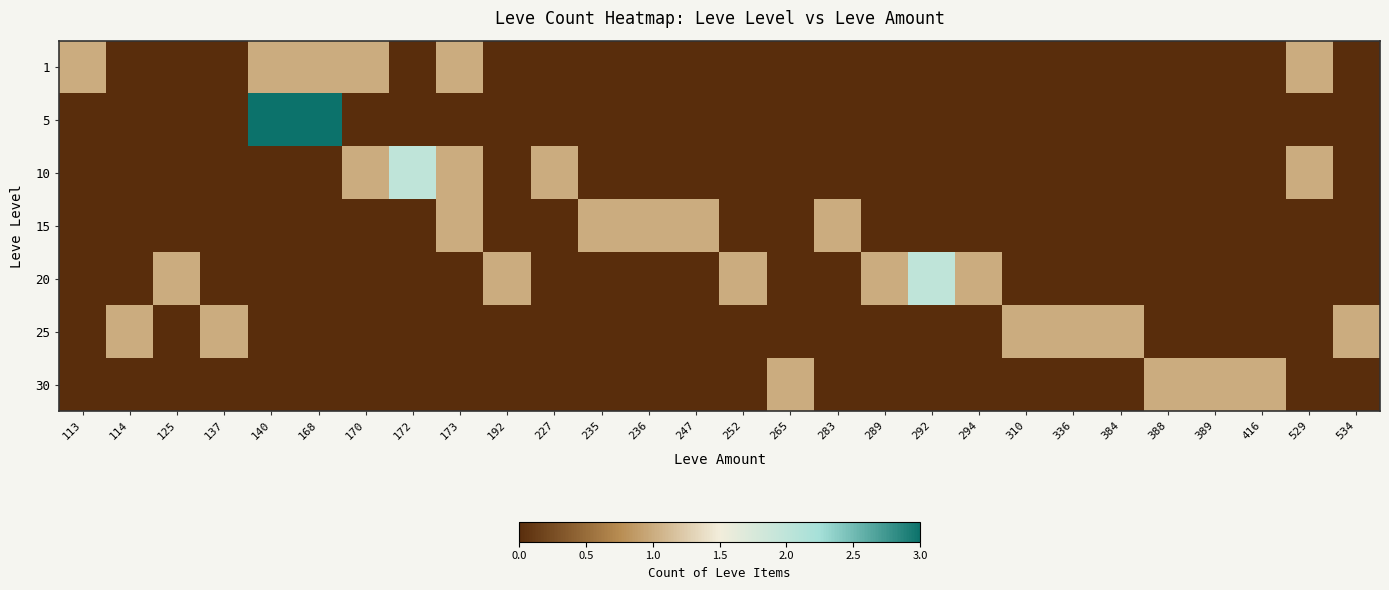

What is the total value across all series at 336?

1